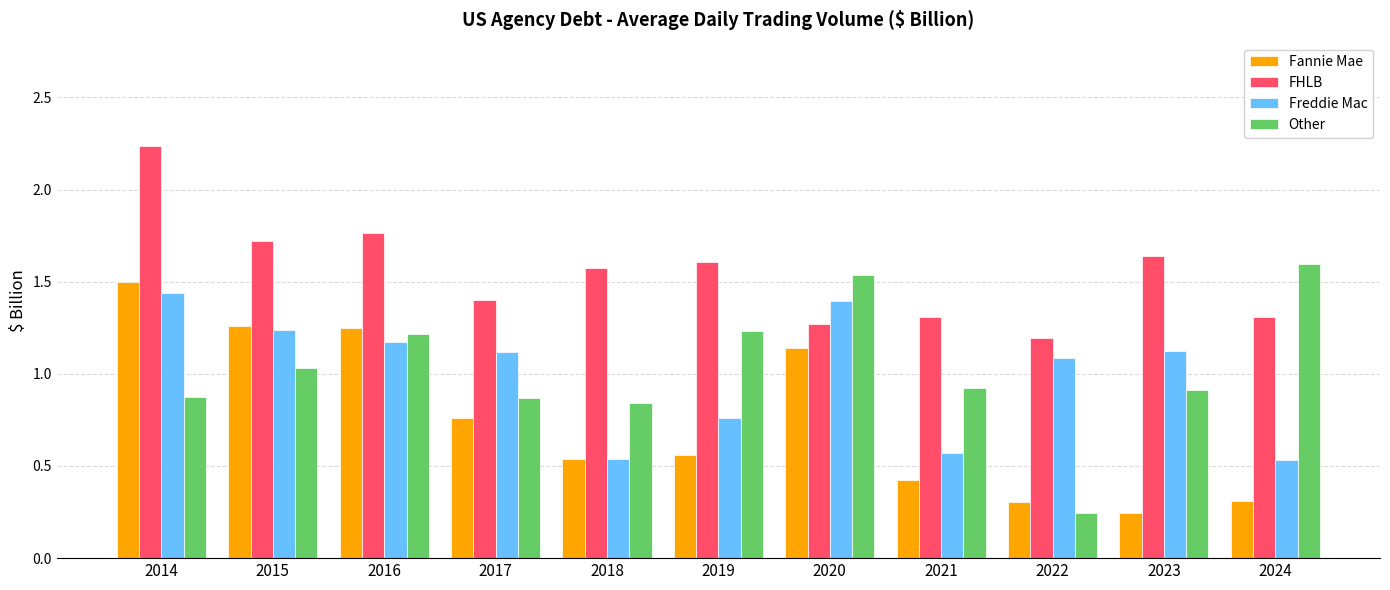

How many categories are shown in the chart?

11